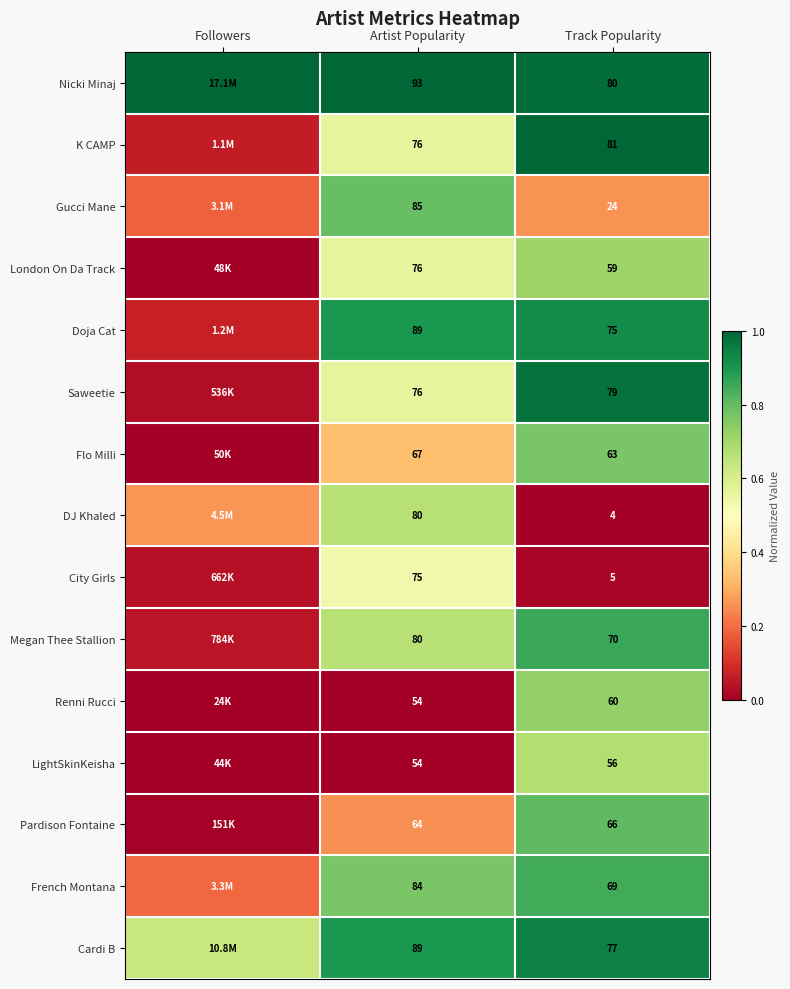

How many series are shown in this chart?

15